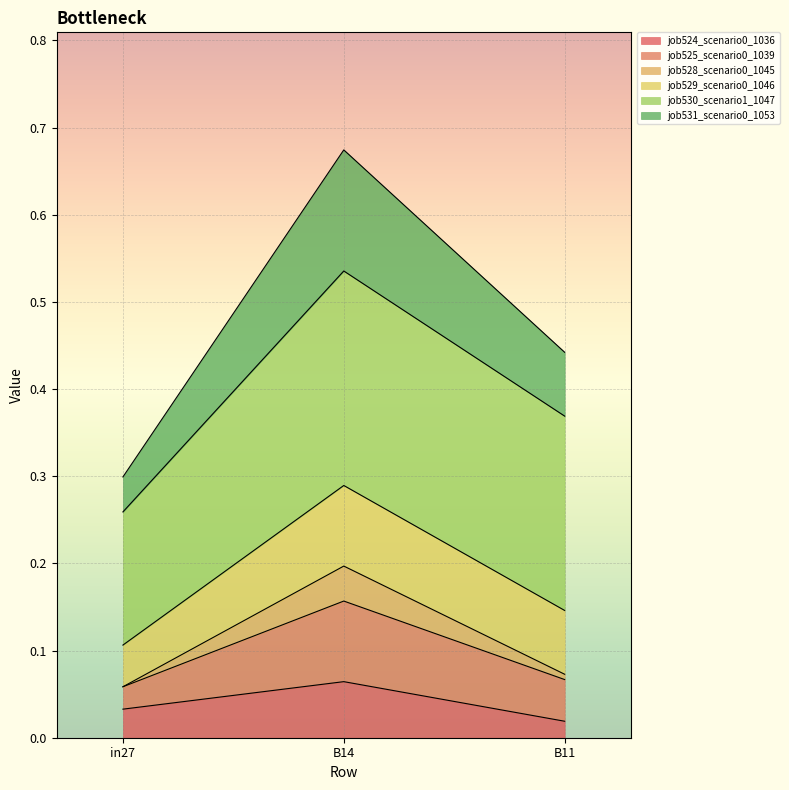

At which label does job524_scenario0_1036 reach its peak?

B14